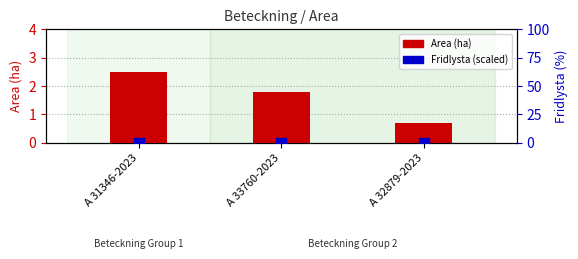

At which category is the sum across all series the highest?

A 31346-2023